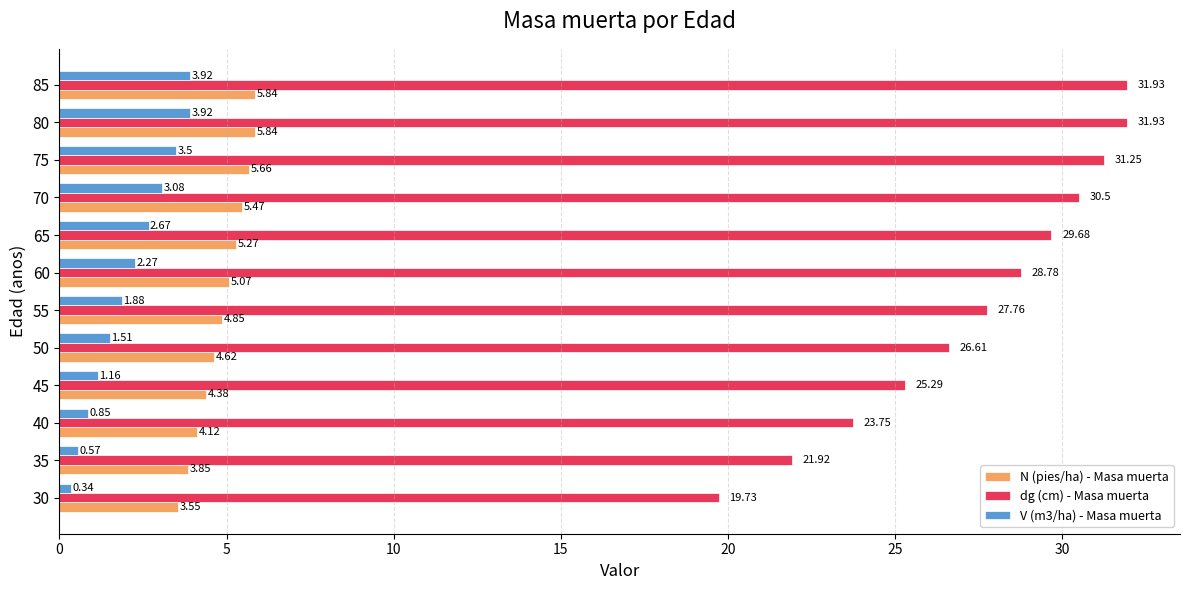

Rank the series by their maximum value, from highest to lowest.

dg (cm) - Masa muerta, N (pies/ha) - Masa muerta, V (m3/ha) - Masa muerta